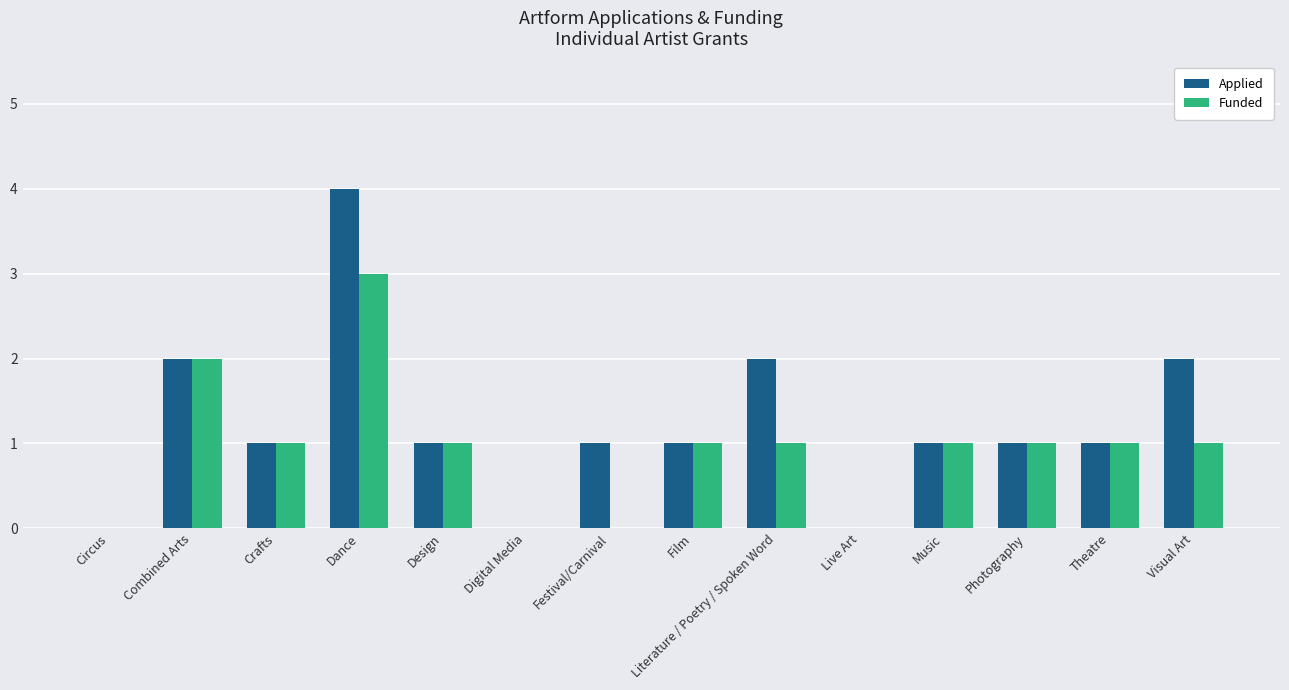

What is the total value across all series at Dance?

7